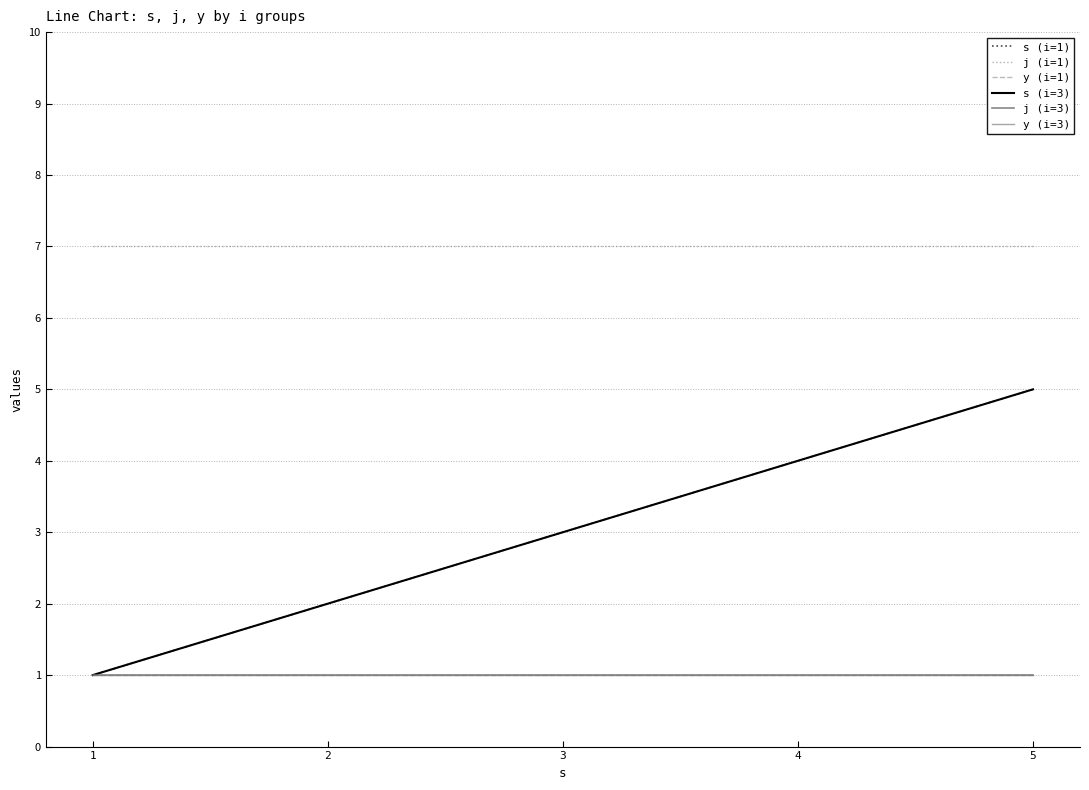

True or false: s (i=1) and y (i=3) intersect in this chart.

False